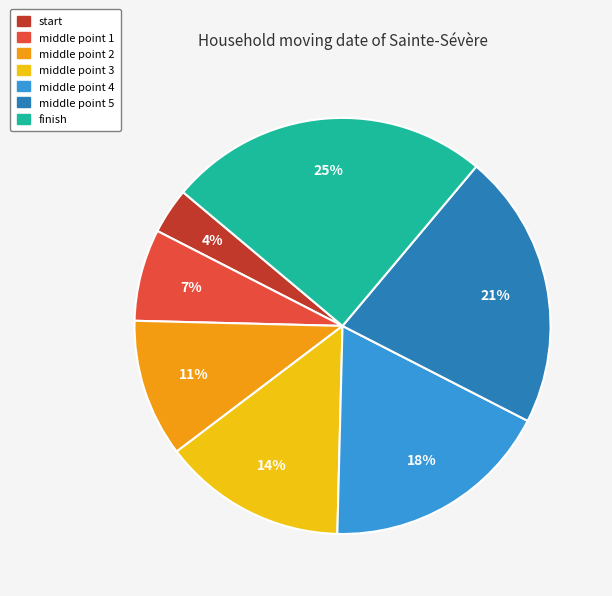

Is it true that middle point 5 is 21% of the pie?

True